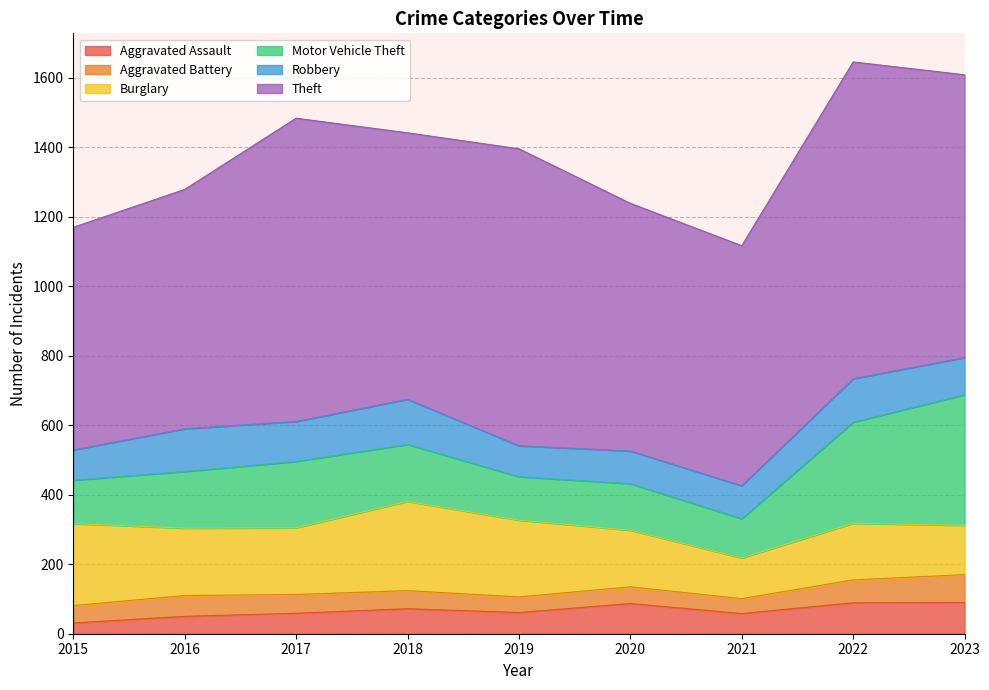

What is the minimum value for Motor Vehicle Theft?

113